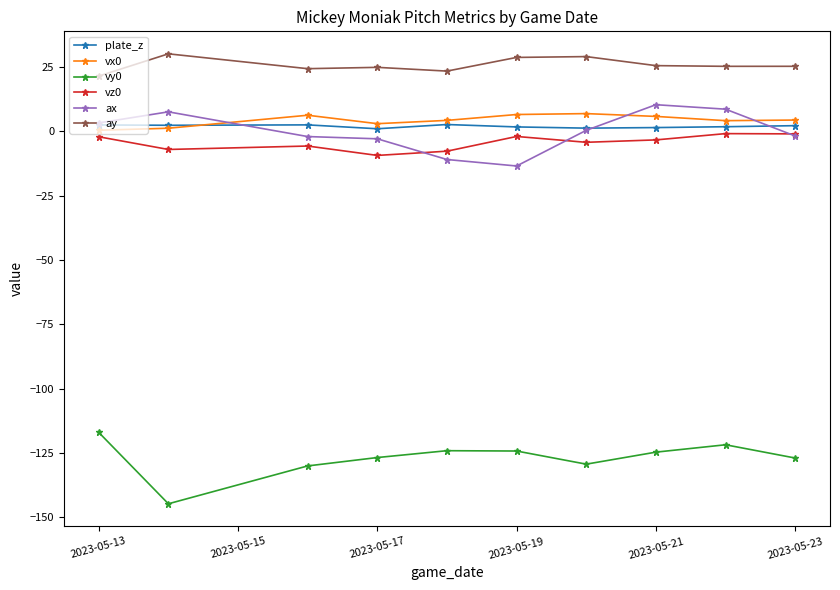

Which series has the largest total across all categories?

ay